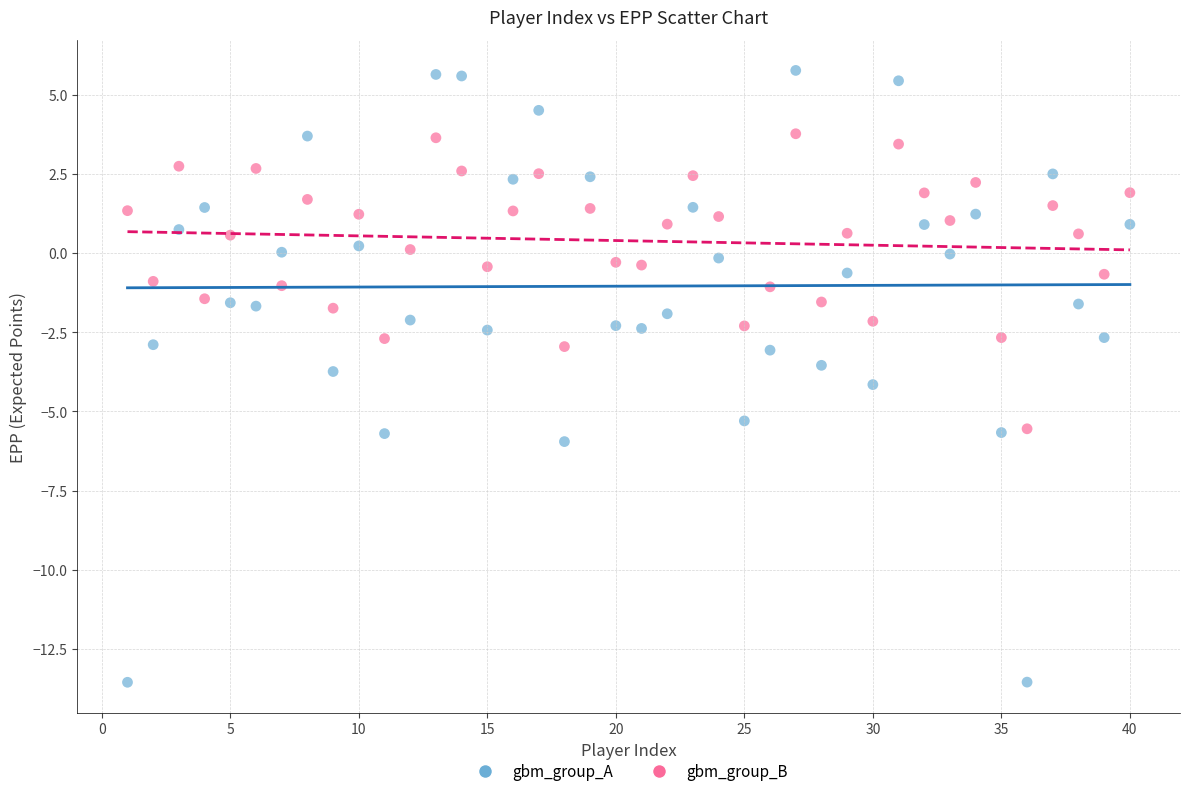

Which series contains the lowest Y value?

gbm_group_A